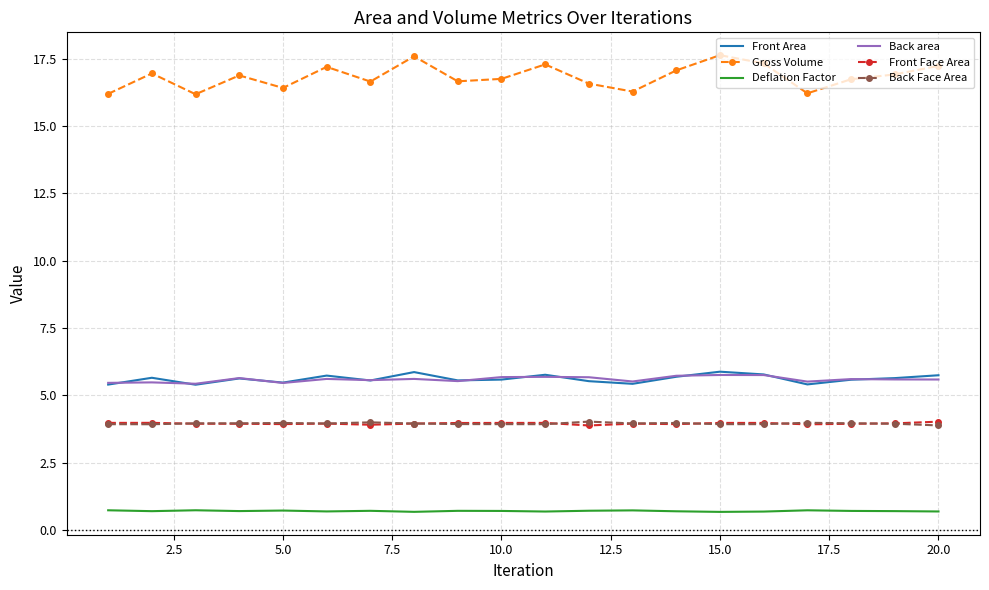

Which series has the largest total across all categories?

Gross Volume